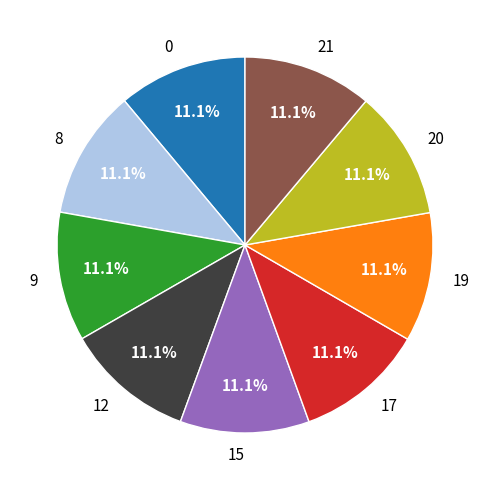

What percentage do 0 and 8 together represent?

22.2%